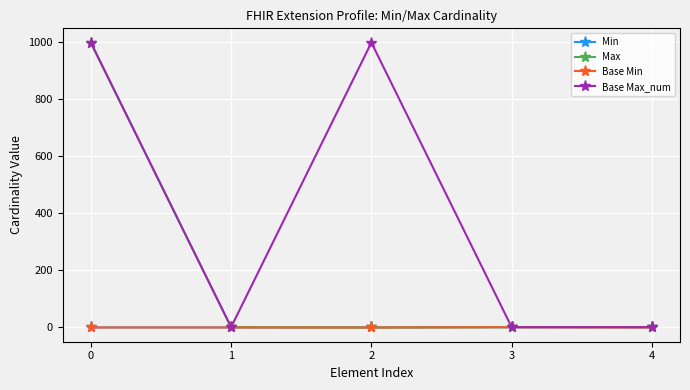

What is the greatest value displayed?

999